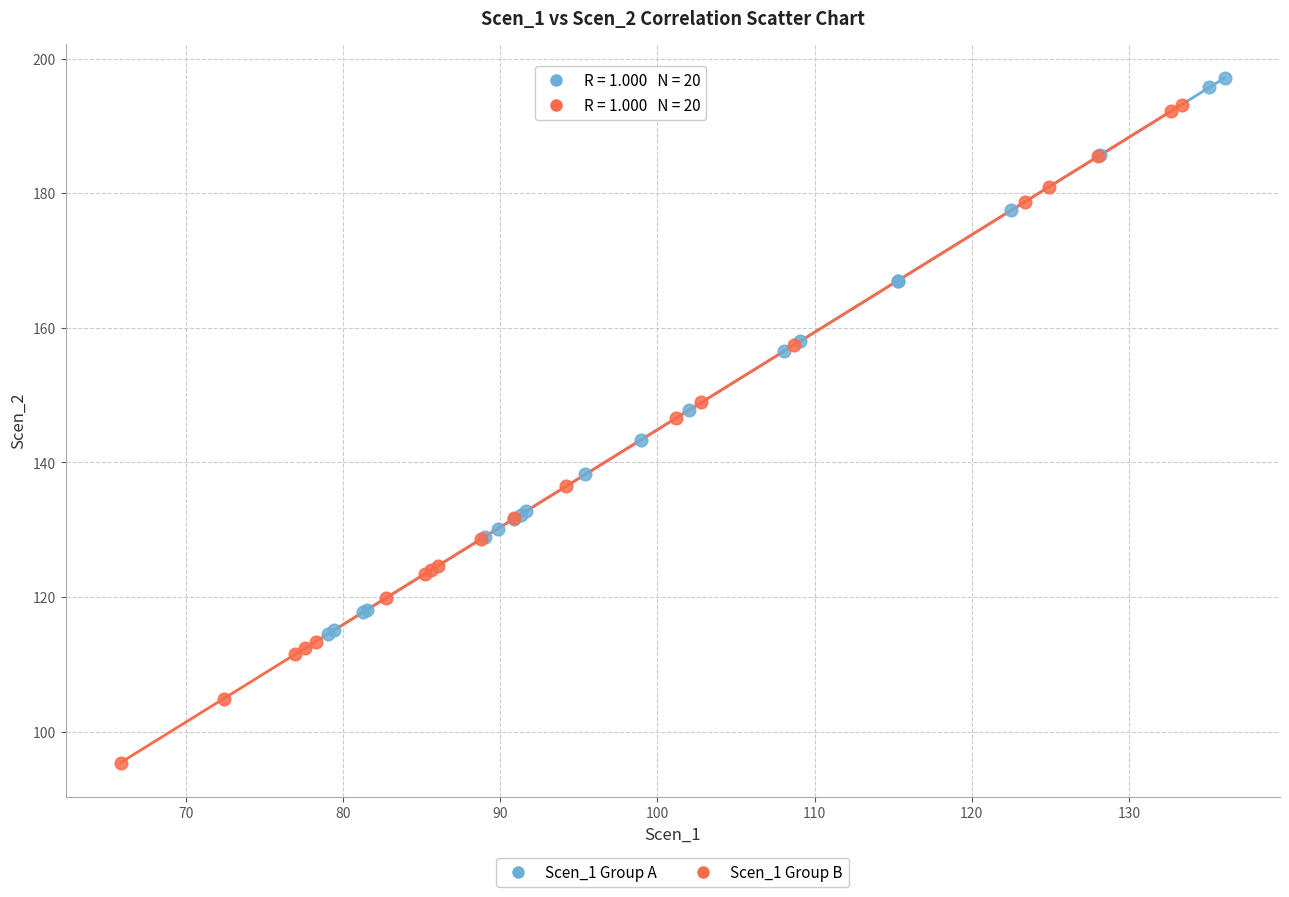

Which series contains the lowest Y value?

Scen_1 Group B